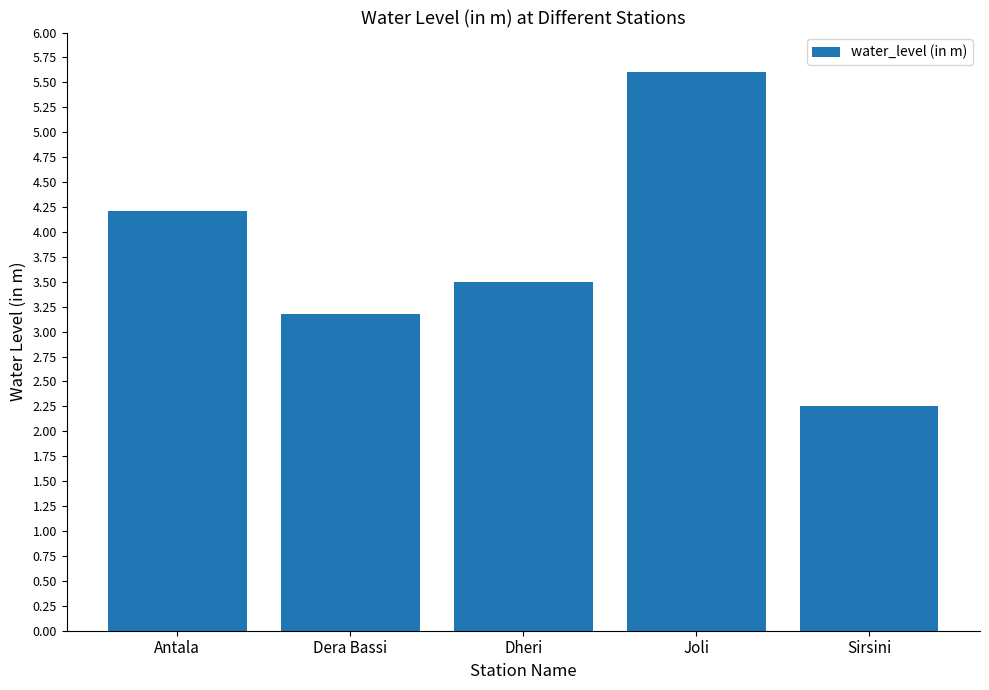

What is the value of the 1st bar from the left?

4.2